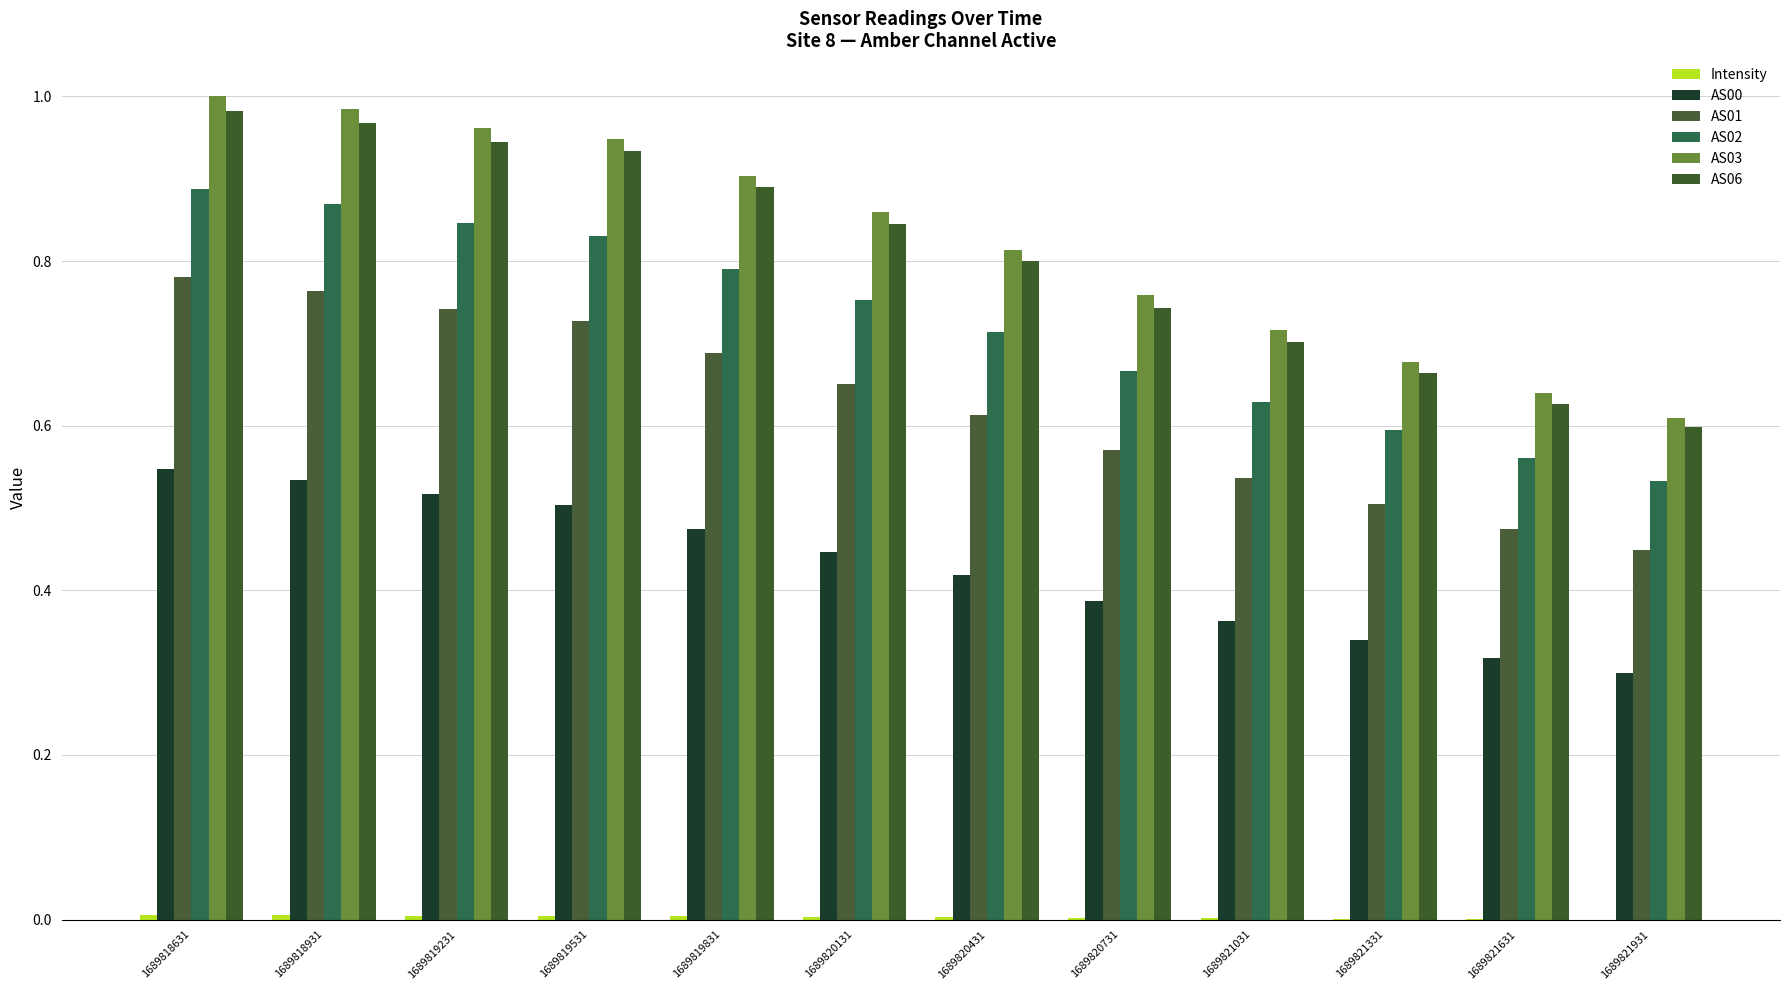

What is the difference between the maximum and second lowest values in the AS00 series?

0.2